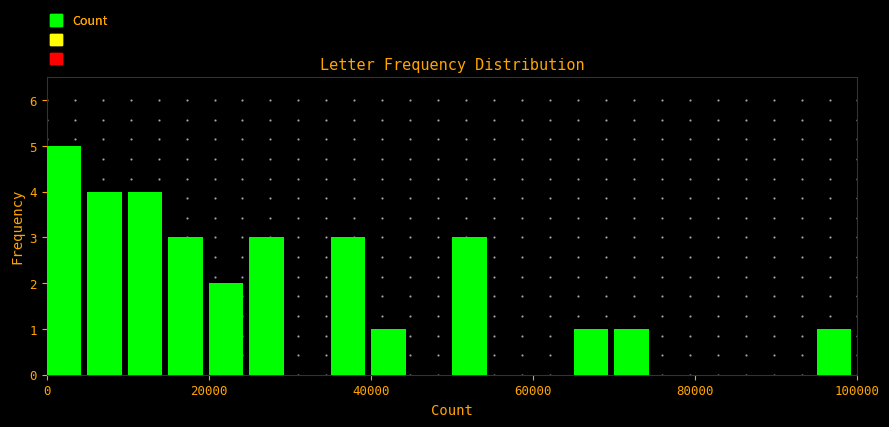

Around what value on the x-axis is the tallest bar? Give the approximate position of its centre, as read against the axis.

2000